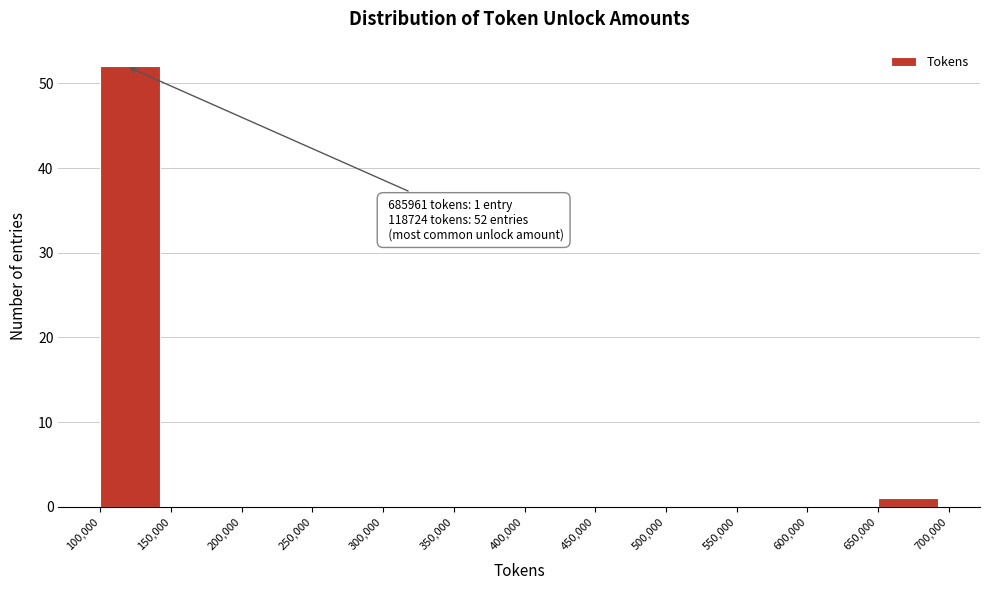

Over which range of the x-axis is the bar tallest?

100,000 to 150,000